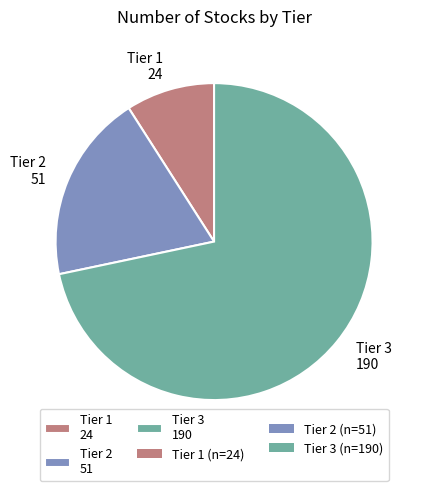

Is it true that Tier 1 is 9% of the pie?

True